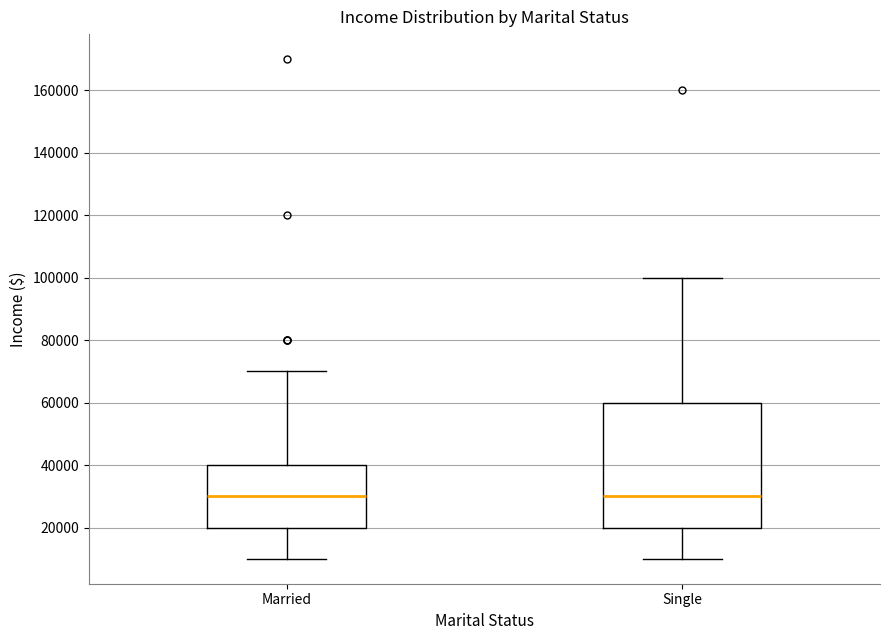

Reading left to right, transcribe this box plot: for each box, give where its median line is, the range the box spans, and where its two whiskers end, as read against the y-axis. The values are not printed on the chart, so give them approximately, as read against the axis.

Married: median 30000, box 20000 to 40000, whiskers 10000 to 70000
Single: median 30000, box 20000 to 60000, whiskers 10000 to 100000